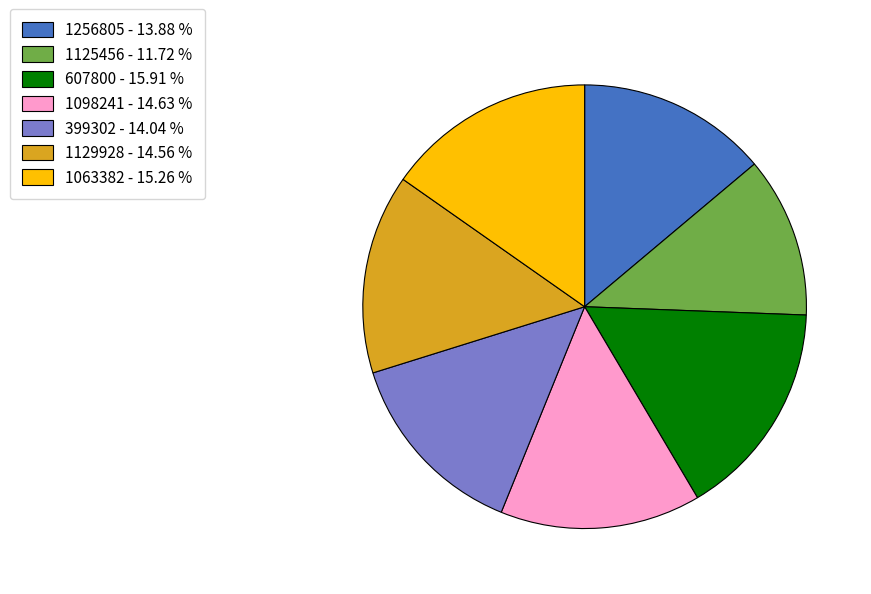

The 1063382 slice represents 4% of the pie. True or false?

False